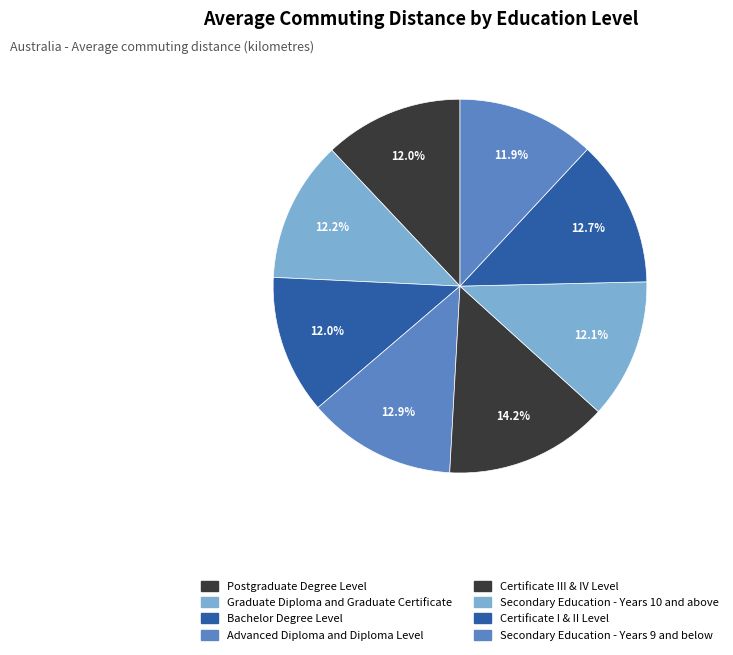

Count the number of slices in the pie.

8